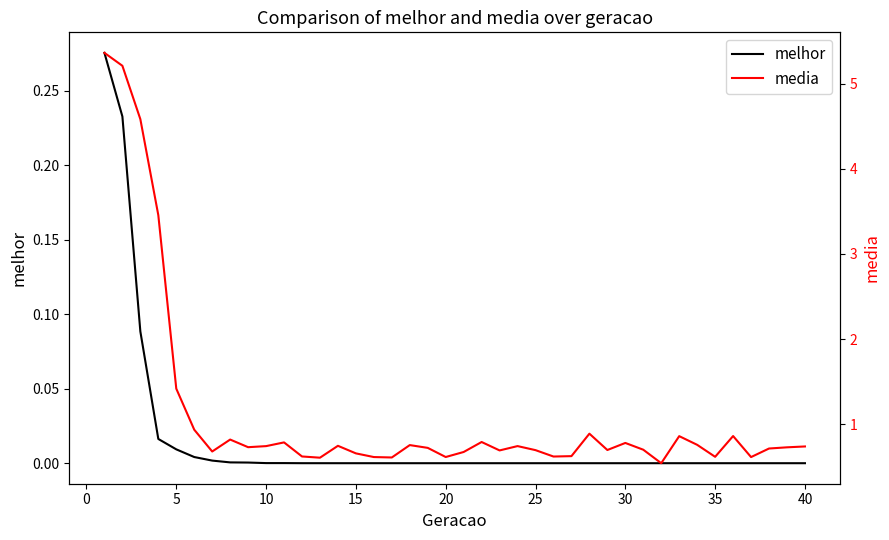

How many categories are shown in the chart?

40